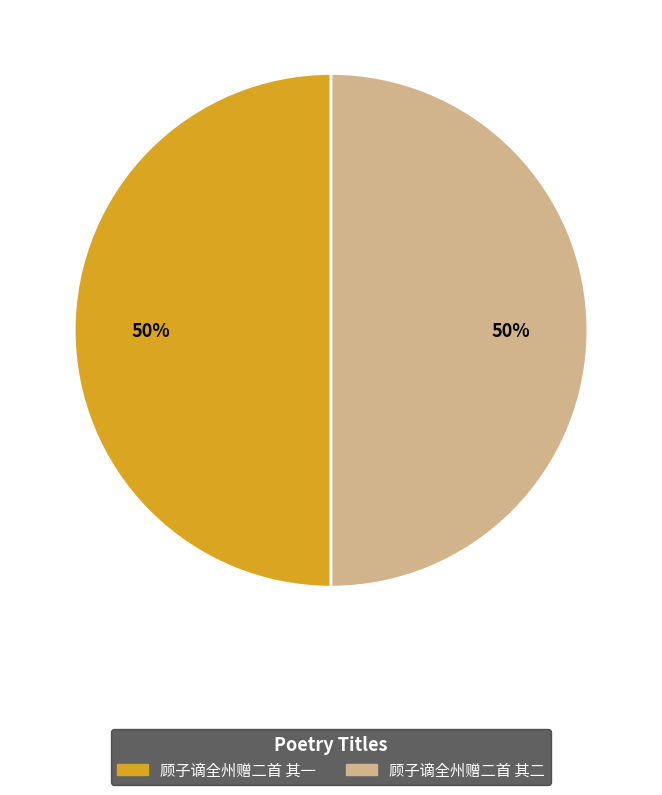

Approximately how many times larger is the value at 顾子谪全州赠二首 其一 compared to 顾子谪全州赠二首 其二?

1.0